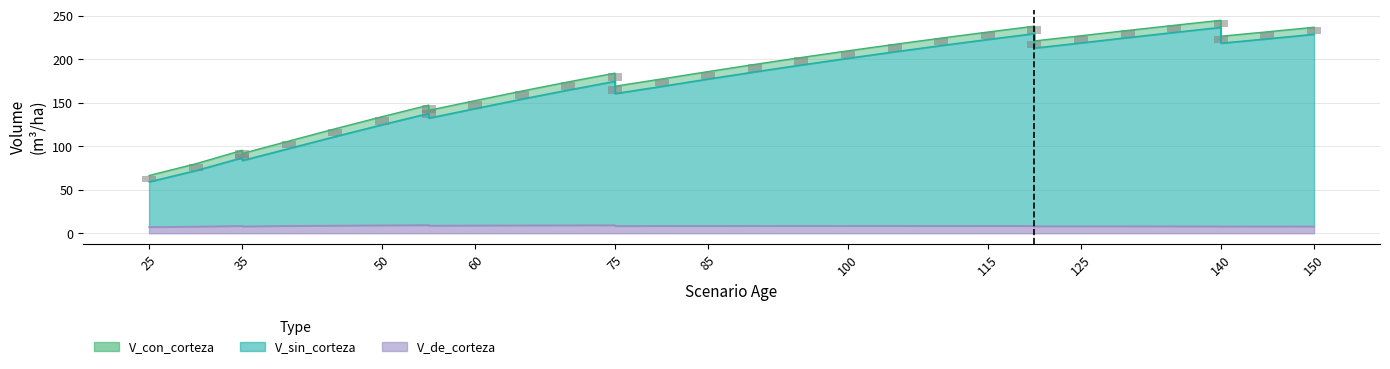

What is the maximum value shown in the chart?

245.1